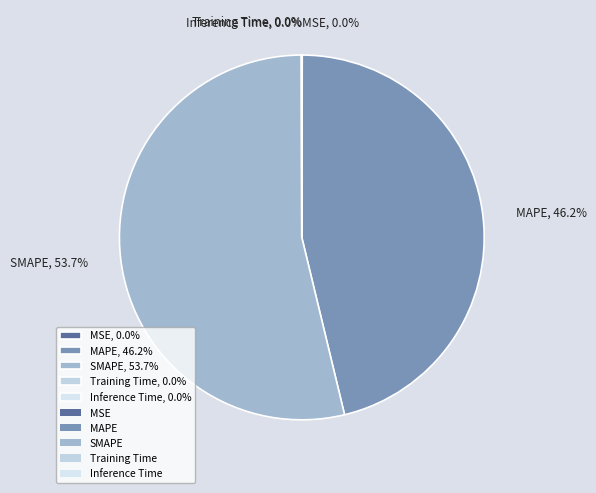

Which category accounts for the majority?

SMAPE